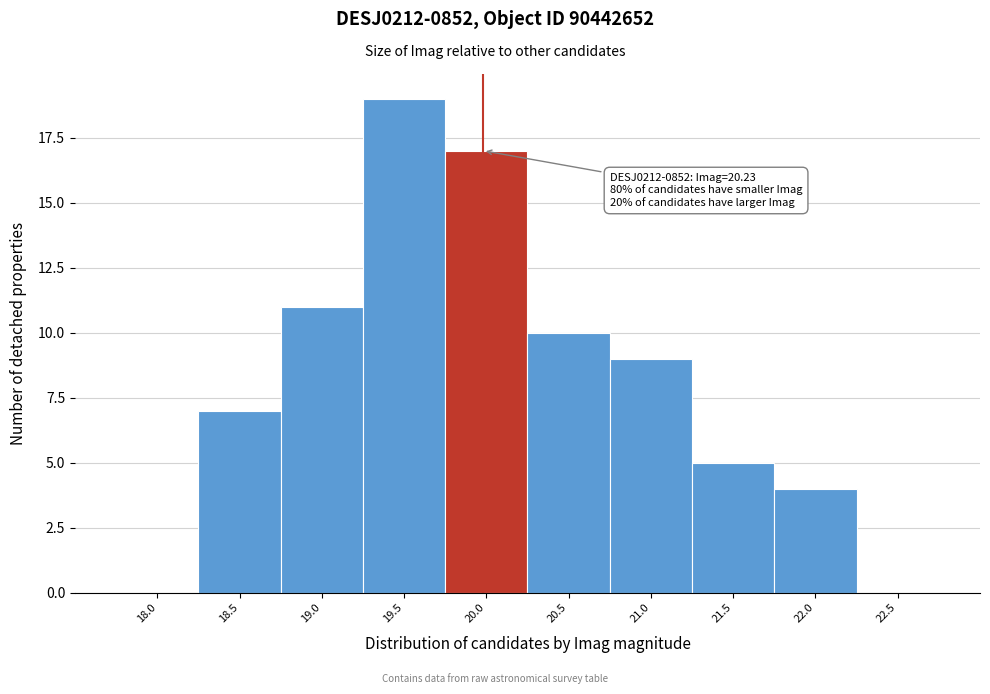

Reading left to right, what are all the values shown in this chart?

18.0=0	18.5=7	19.0=11	19.5=19	20.0=17	20.5=10	21.0=9	21.5=5	22.0=4	22.5=0